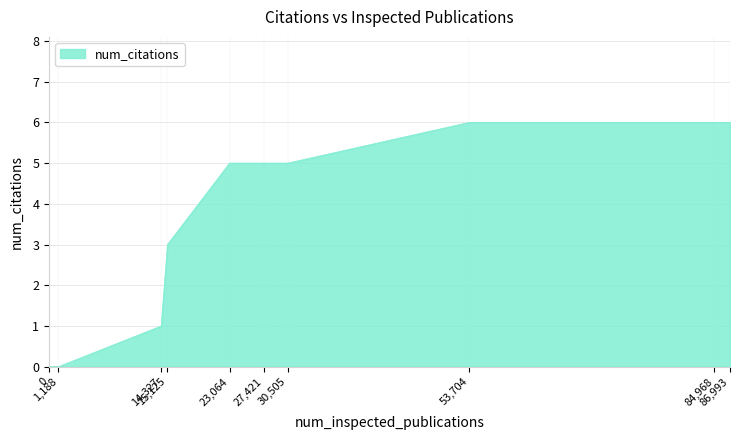

What is the greatest value displayed?

6